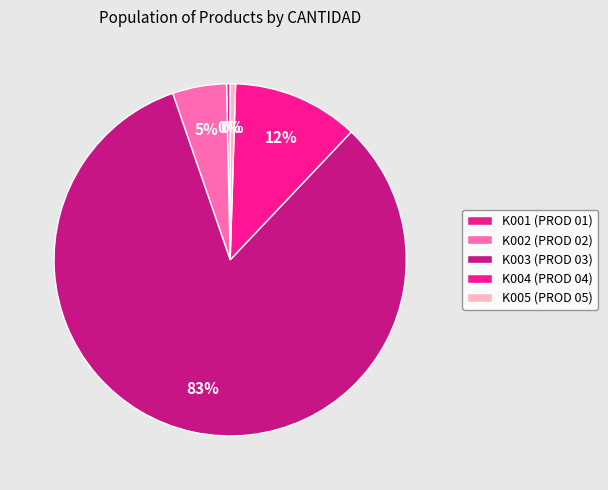

Approximately how many times larger is the value at K002 compared to K001?

15.0